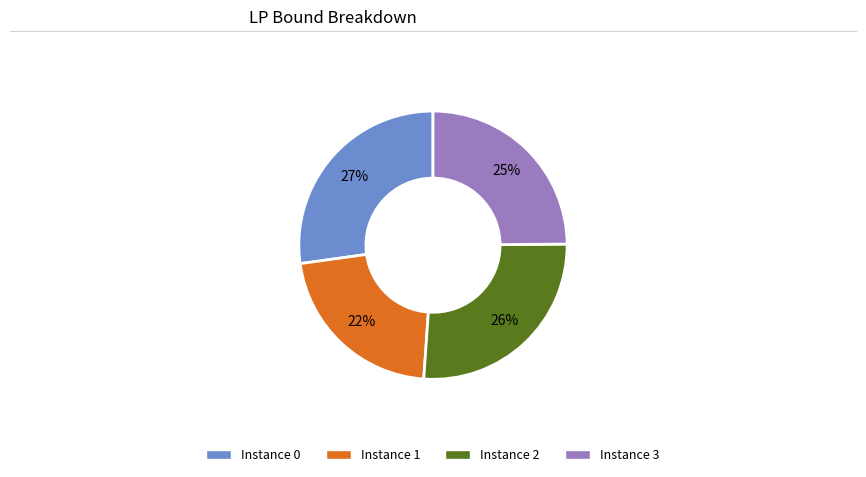

Is there any slice that represents more than half of the pie?

No